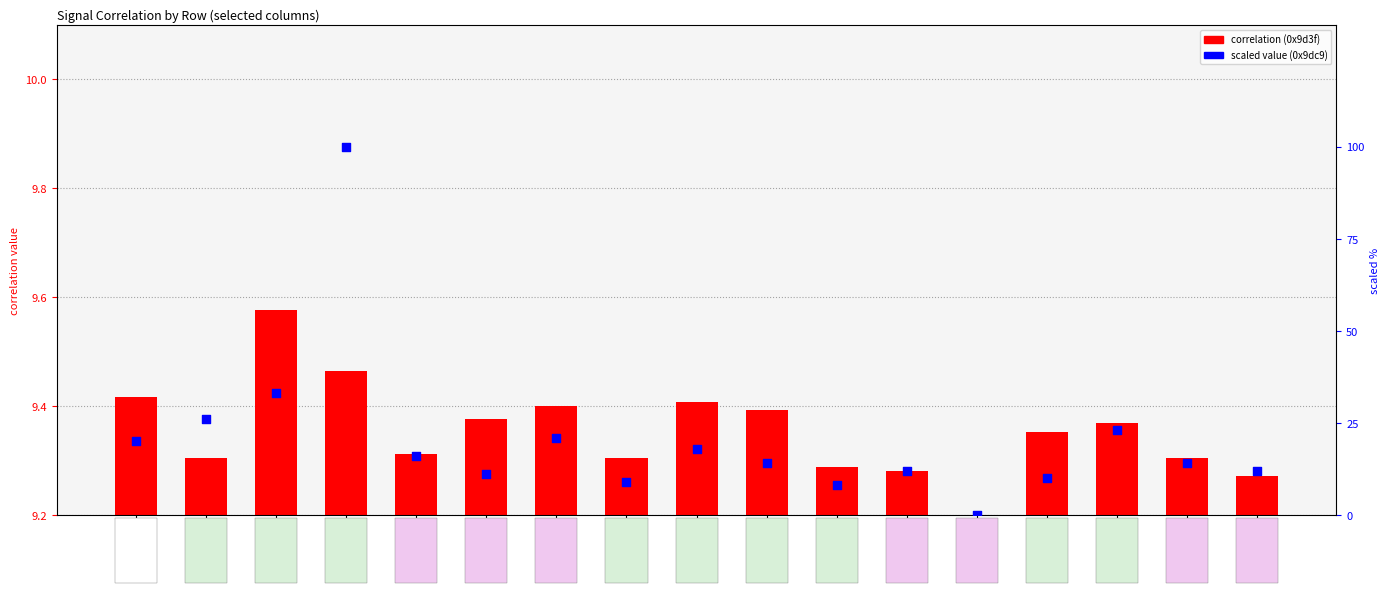

At which category is the sum across all series the highest?

0x9dce